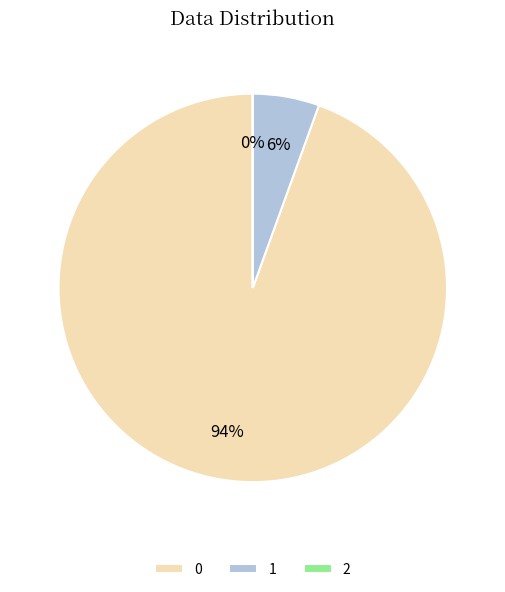

To the nearest percent, what percentage of the pie is 0?

94%